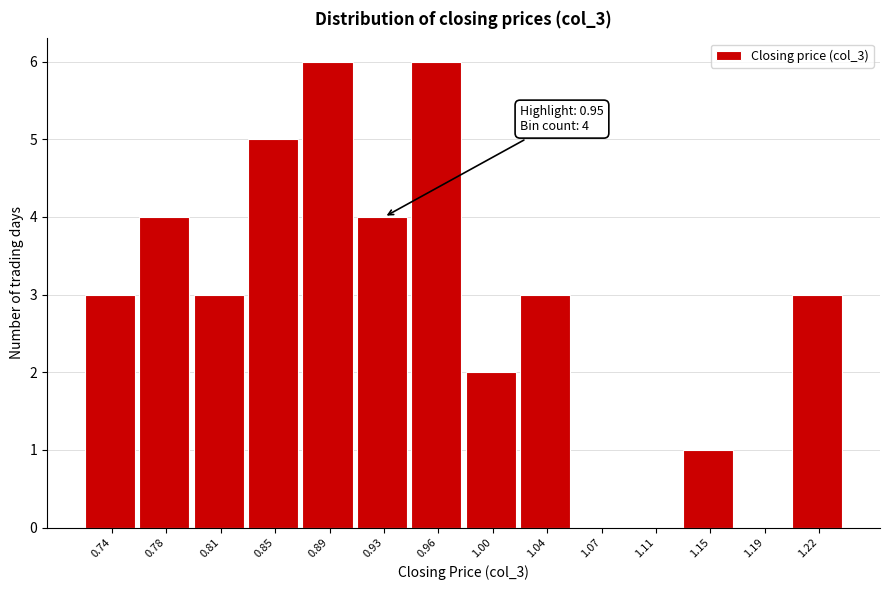

Reading left to right, what are all the values shown in this chart?

0.74=3	0.78=4	0.81=3	0.85=5	0.89=6	0.93=4	0.96=6	1.00=2	1.04=3	1.07=0	1.11=0	1.15=1	1.19=0	1.22=3